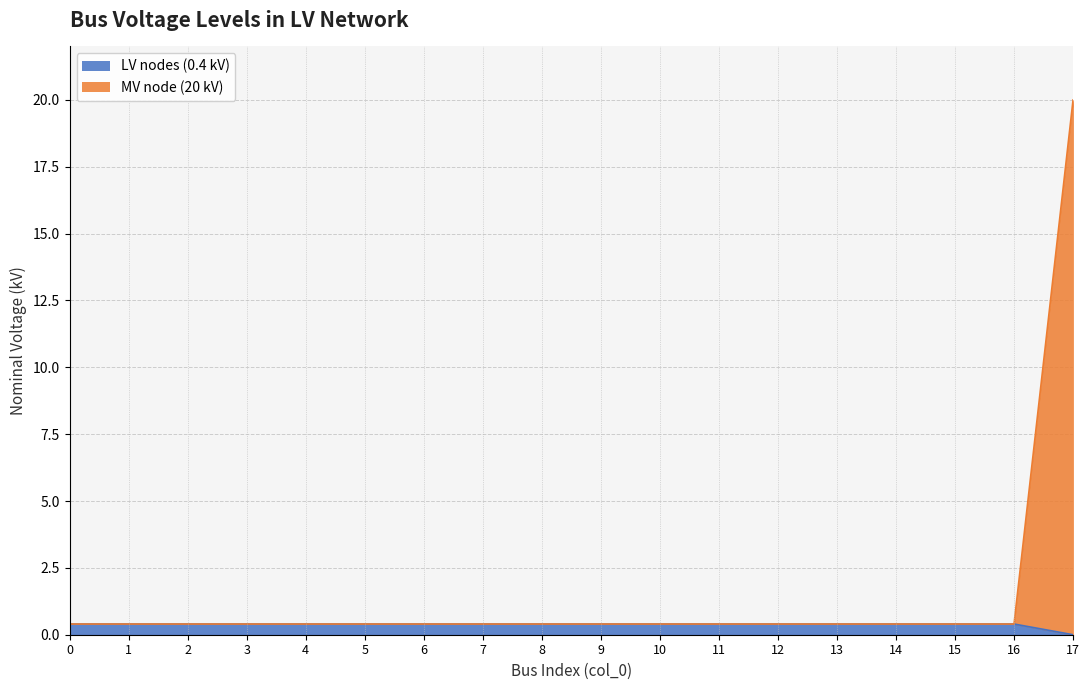

True or false: MV node (20 kV) has more than 2 interior local peaks.

False